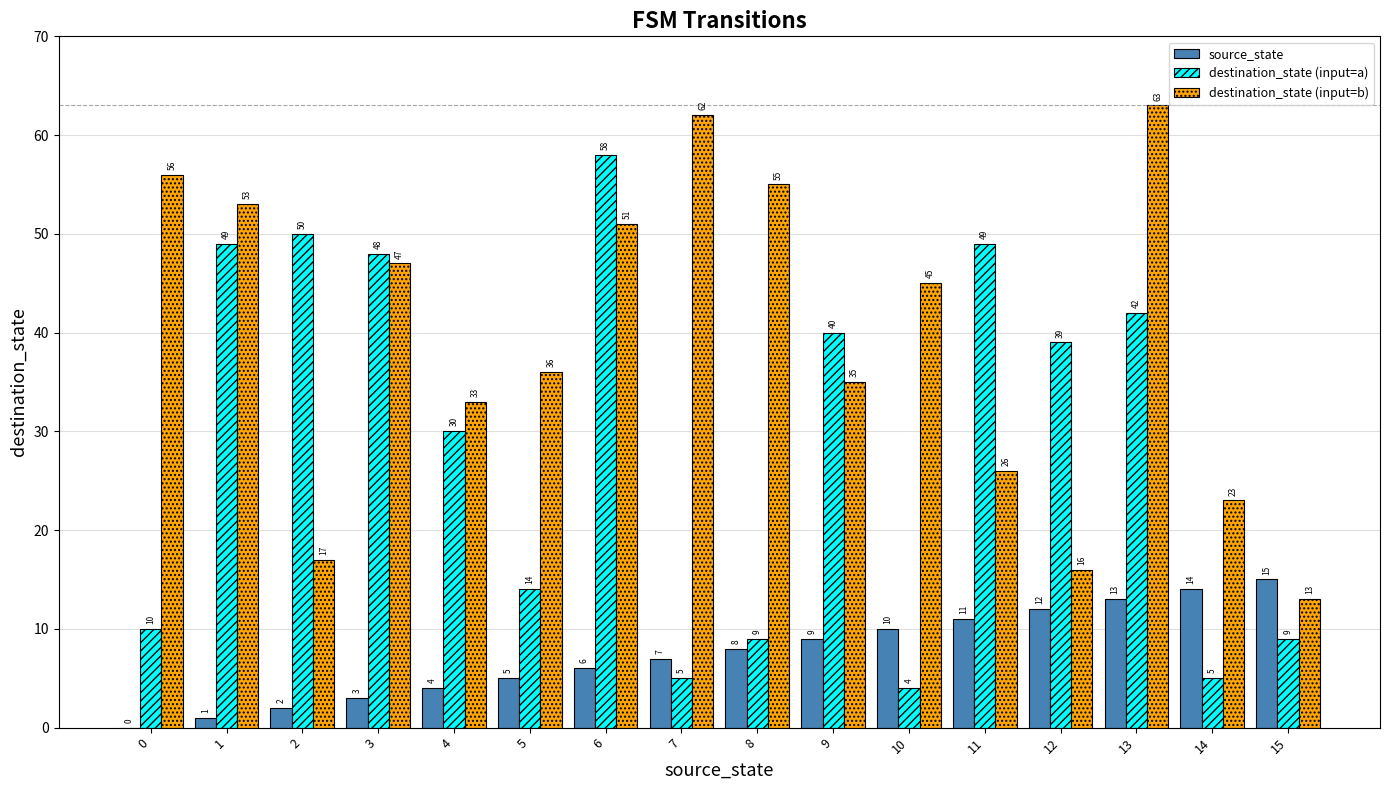

At which category does the chart reach its peak across all series?

13